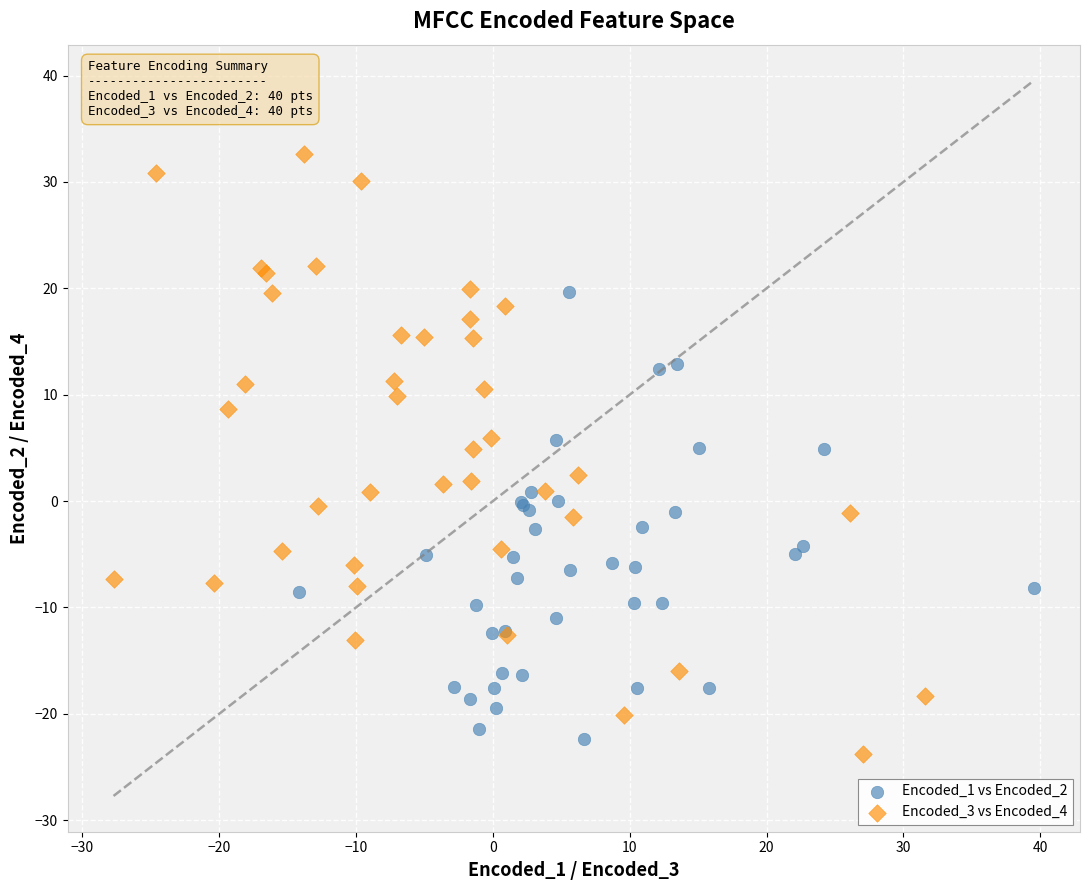

Which series has the largest Y range (max minus min)?

Encoded_3 vs Encoded_4